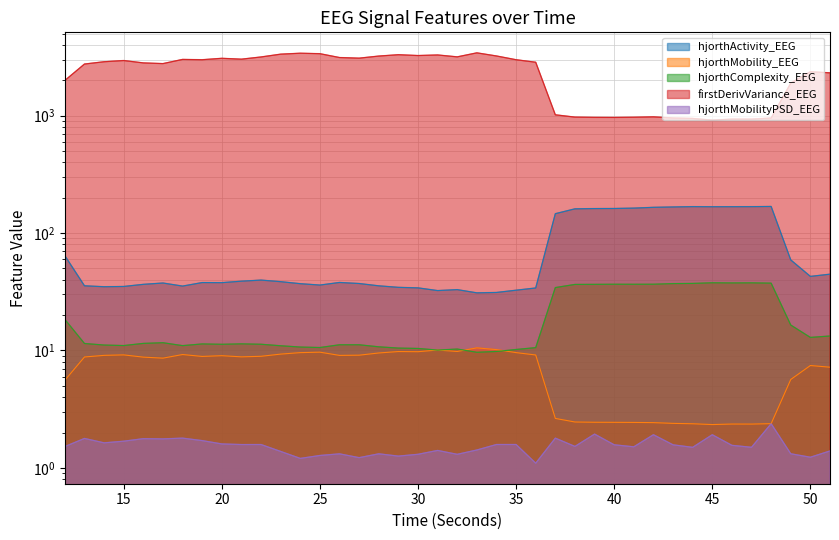

At which category does firstDerivVariance_EEG reach its first local valley?

17